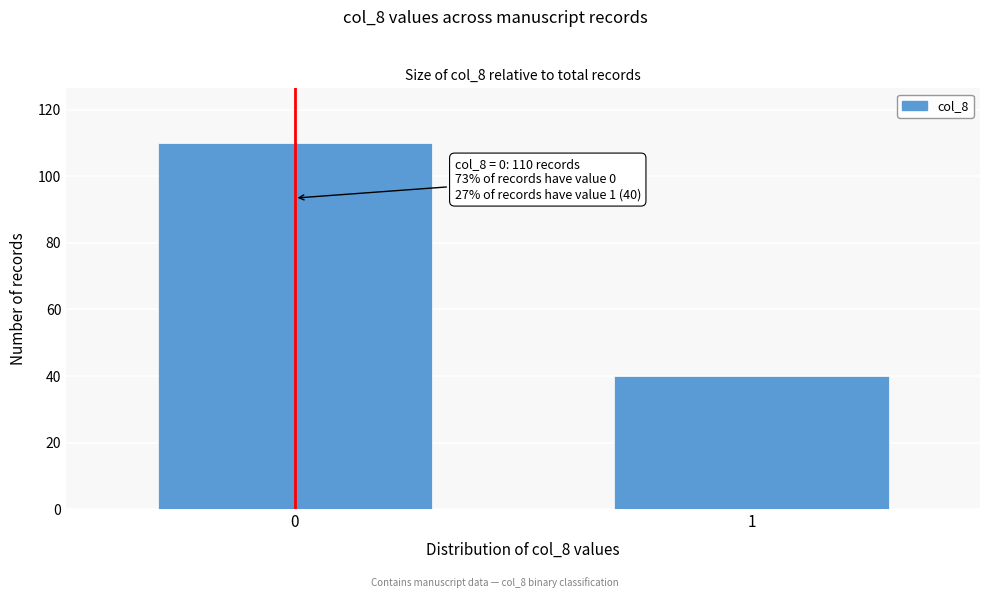

Reading left to right, what are all the values shown in this chart?

0=110	1=40